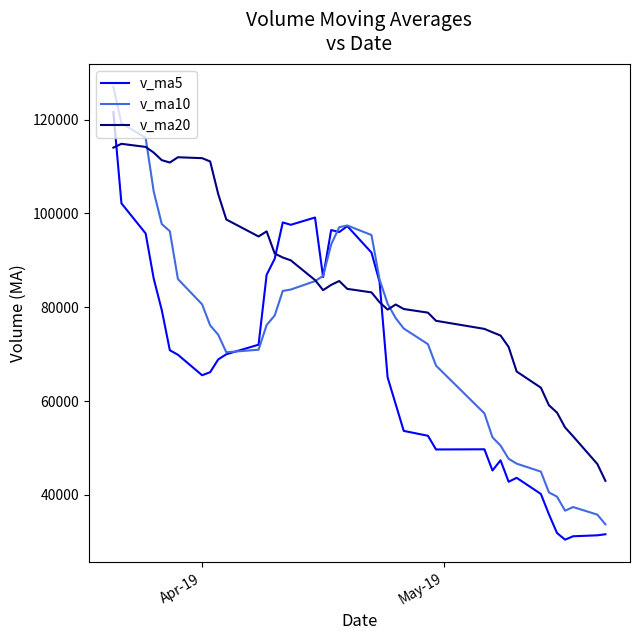

What is the sum of all v_ma10 values?

2979022.3